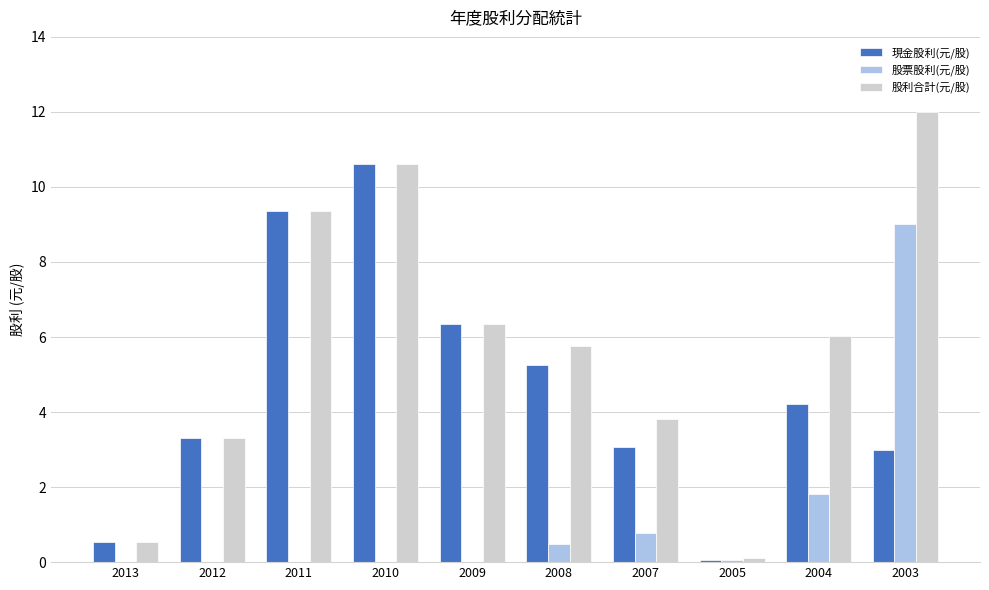

What is the sum of all 股票股利(元/股) values?

12.1